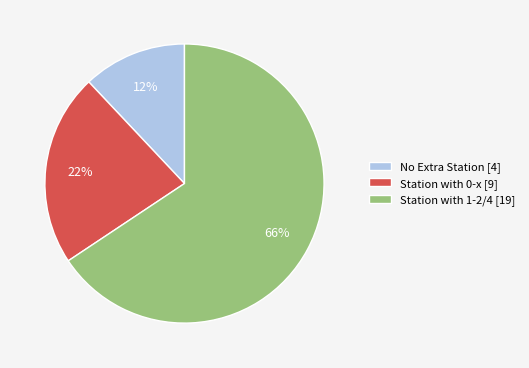

What percentage is the Station with 0-x [9] slice, to the nearest percent?

22%